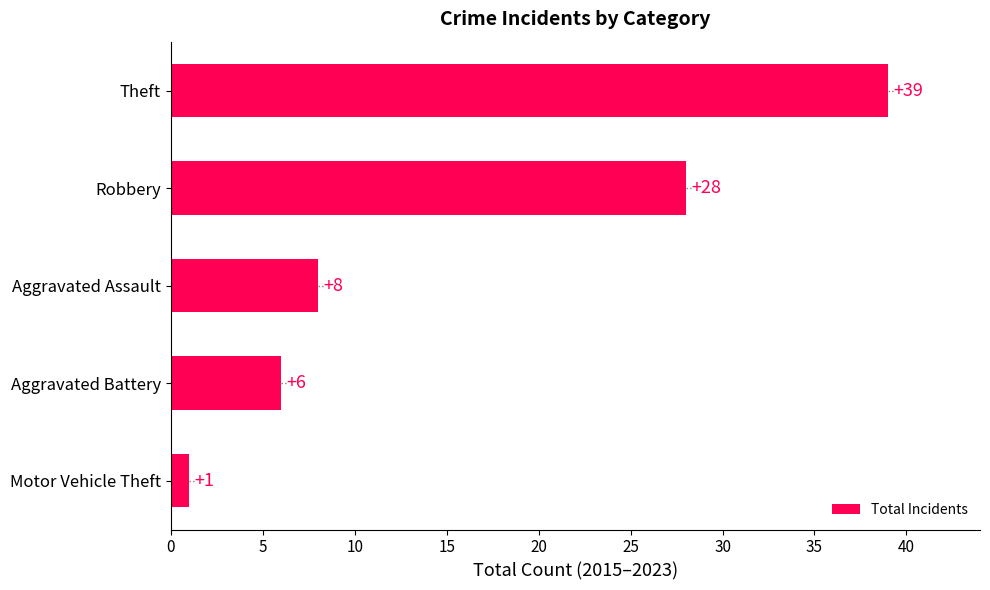

What is the sum of all values?

82